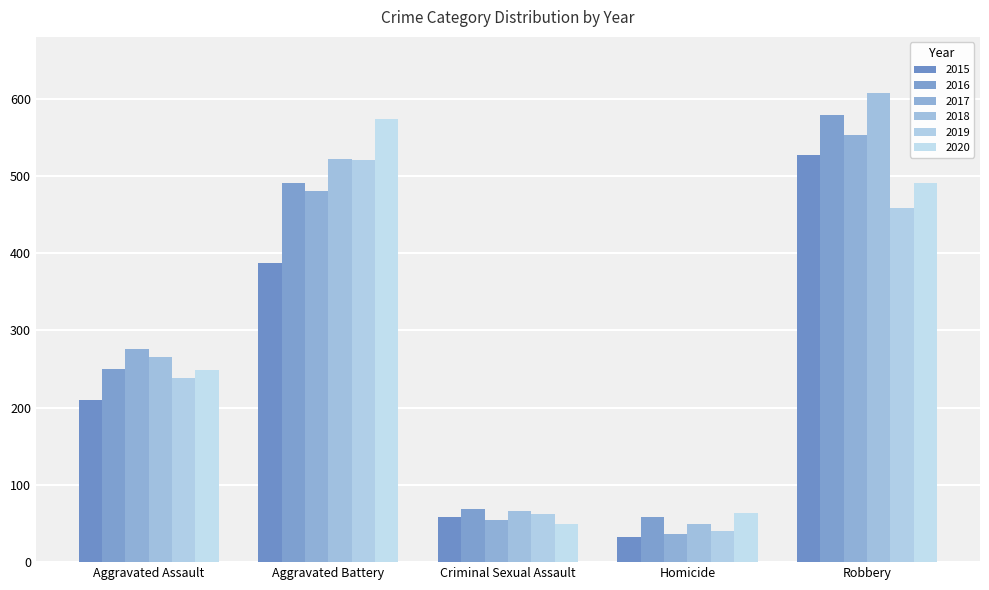

What is the difference between the second highest and second lowest values in the 2015 series?

329